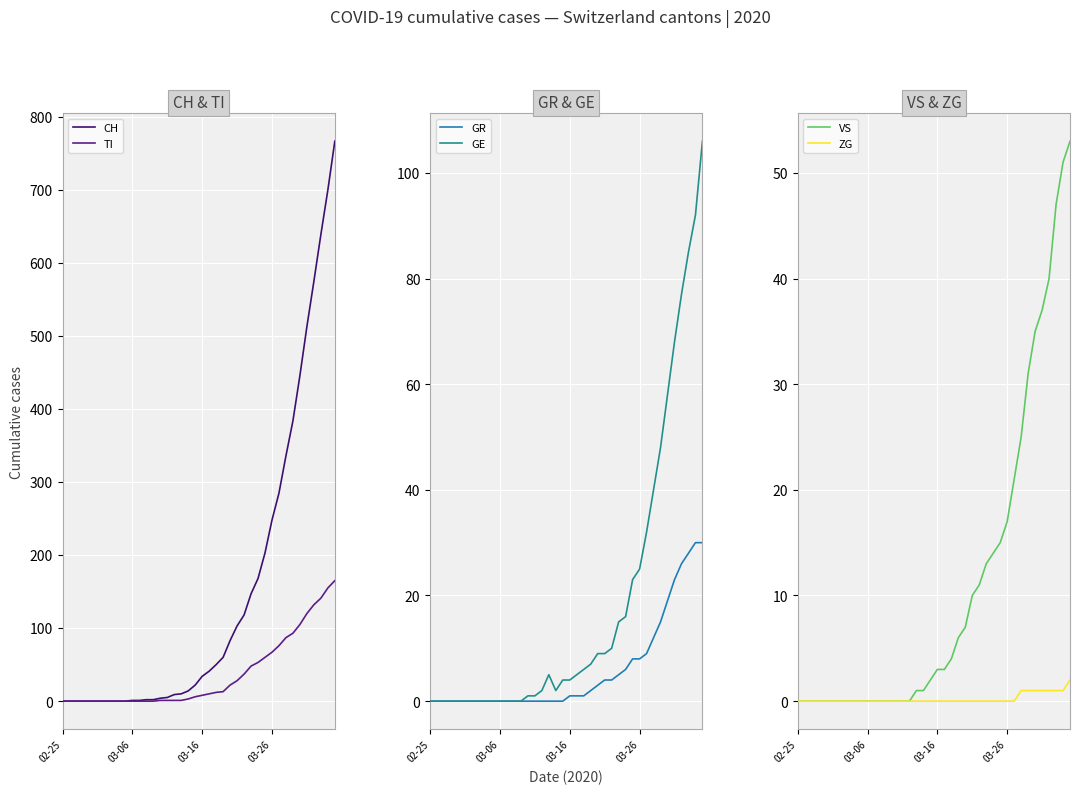

Is the value of GR at 12 greater than the value of TI at 27?

No